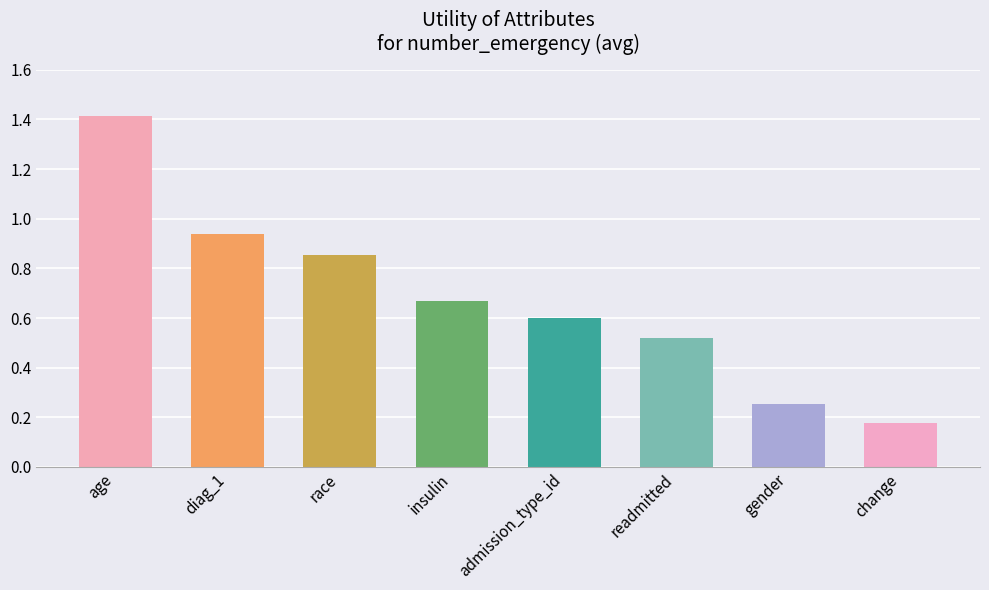

What position from the right is diag_1?

7